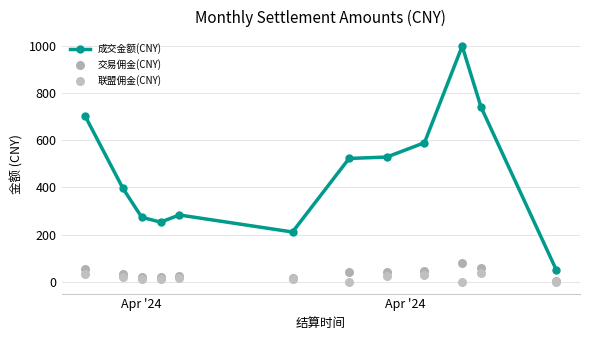

Which series reaches the maximum Y coordinate?

成交金额(CNY)